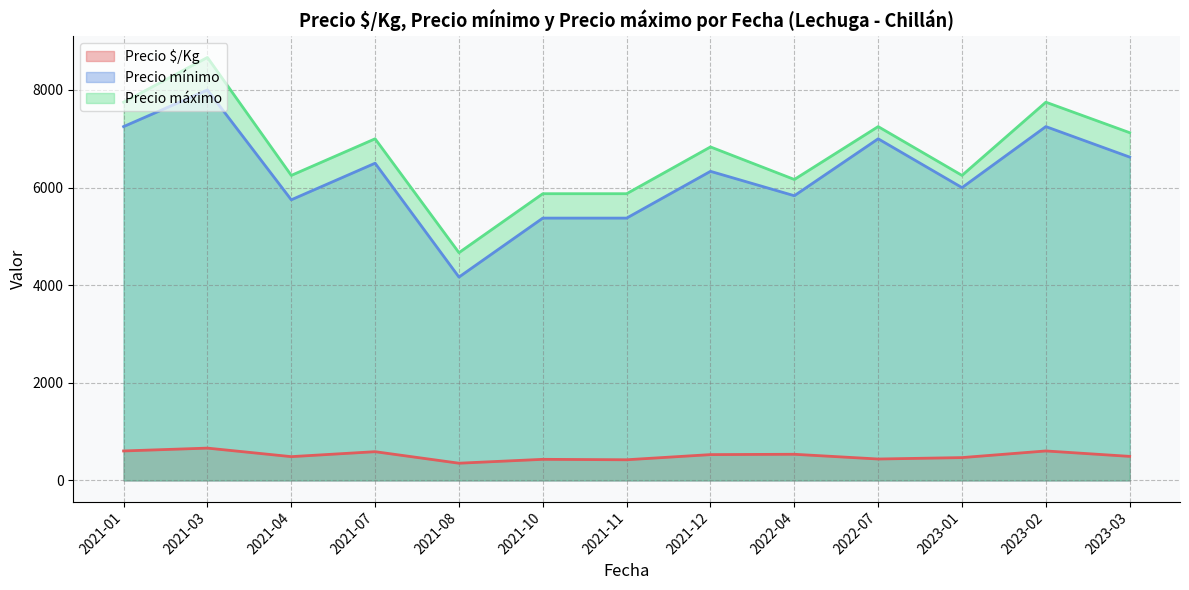

What is the difference between the maximum and minimum values in the Precio $/Kg series?

309.3